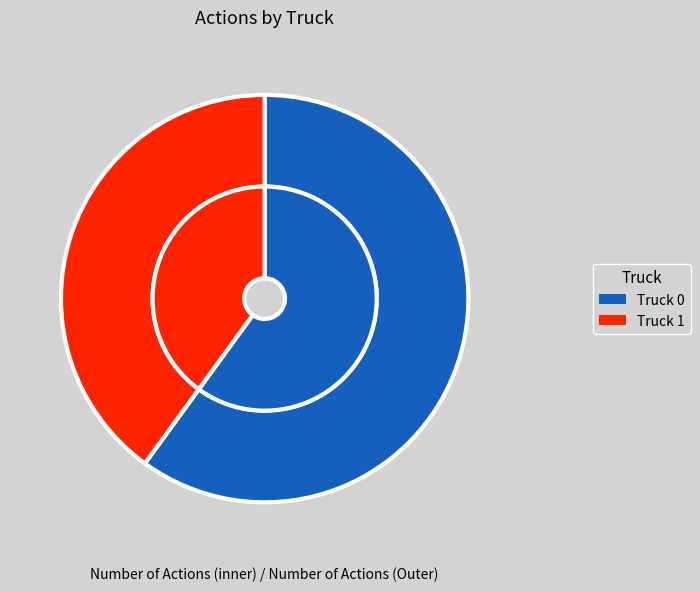

True or false: Truck 0 accounts for 60% of the total.

True